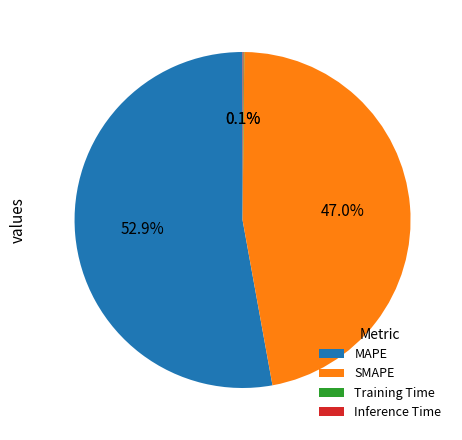

Combined, do MAPE and SMAPE account for over 50%?

Yes